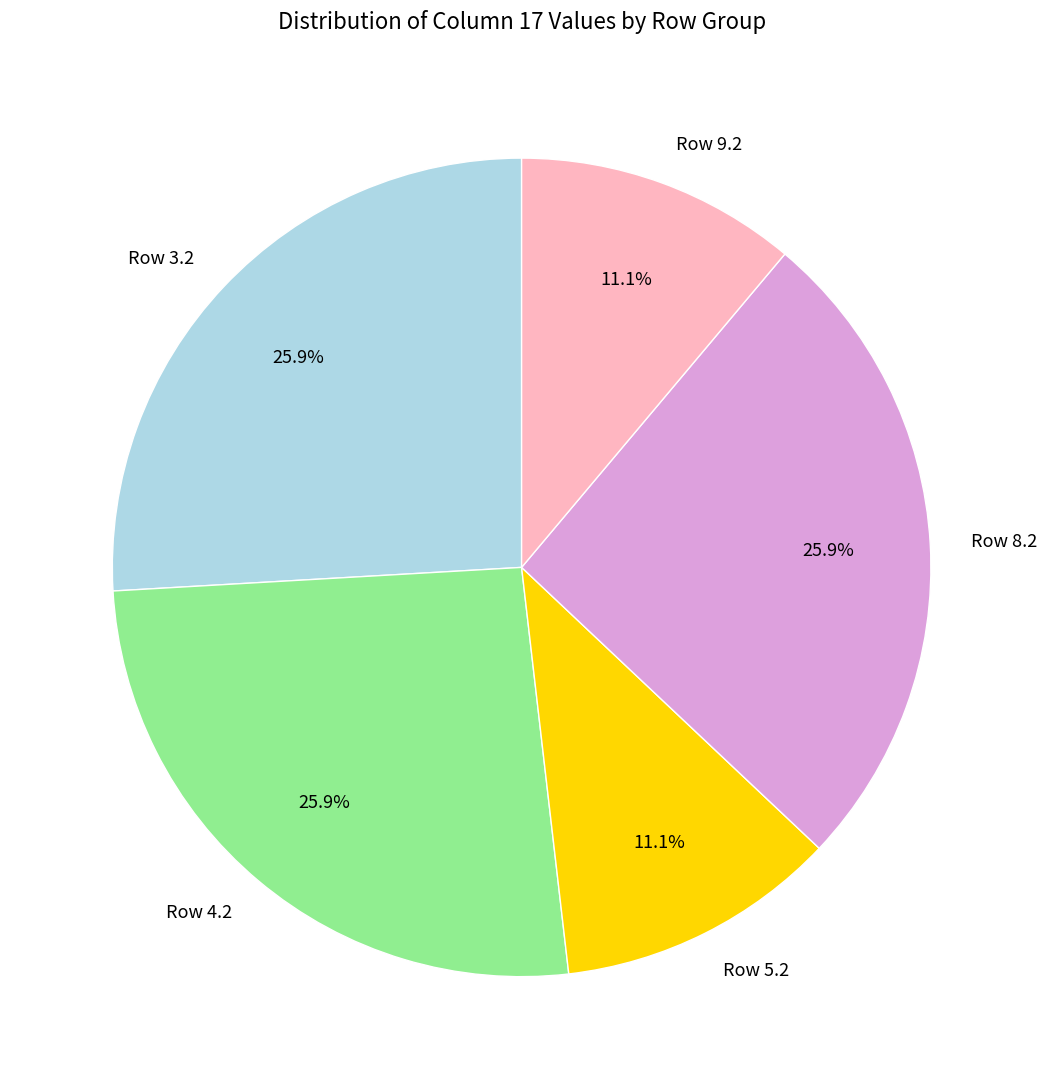

To the nearest percent, what is the average slice percentage?

20%